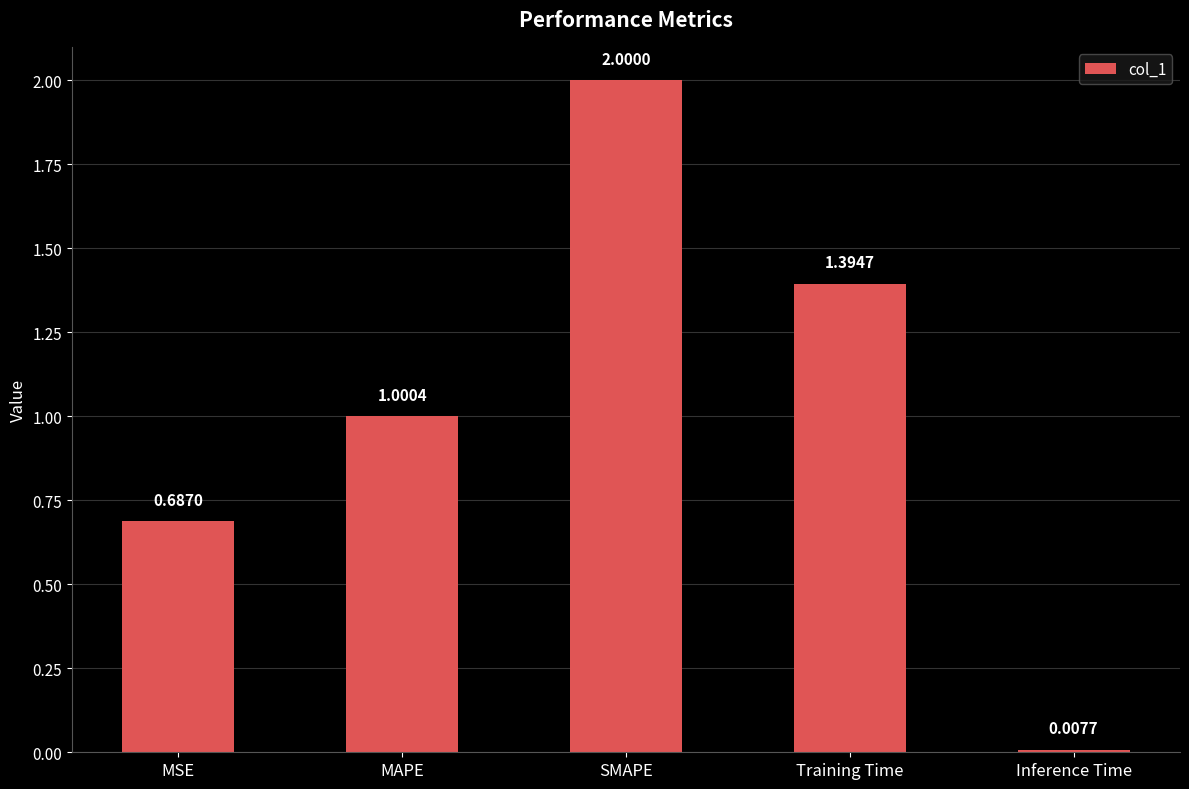

List the labels in order of value, largest first.

SMAPE, Training Time, MAPE, MSE, Inference Time